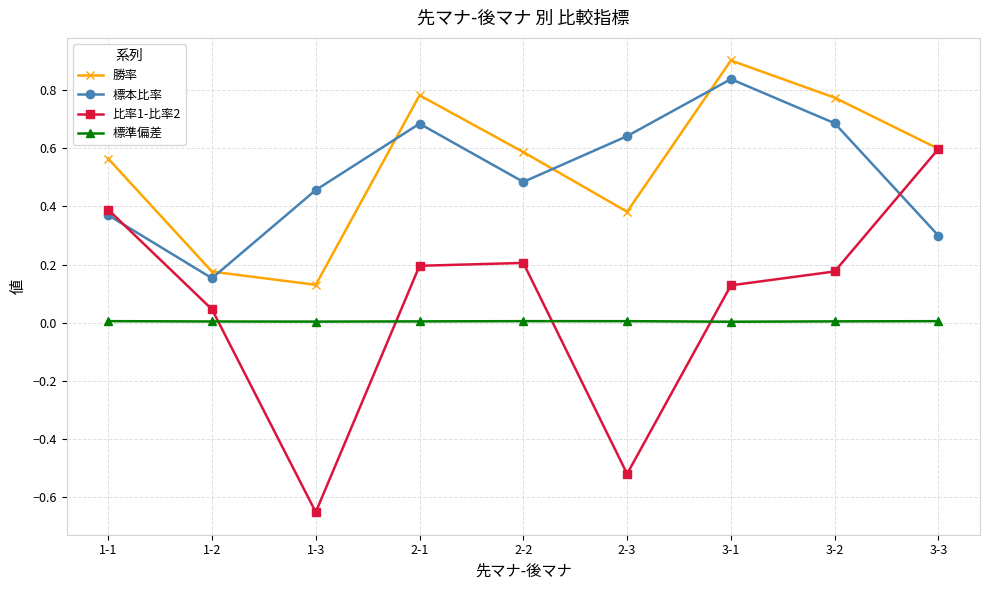

What position from the left is 2-2?

5